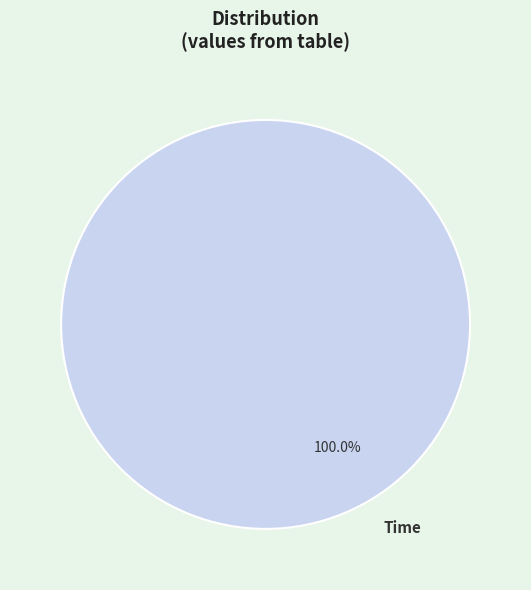

Does any single category account for the majority?

Yes